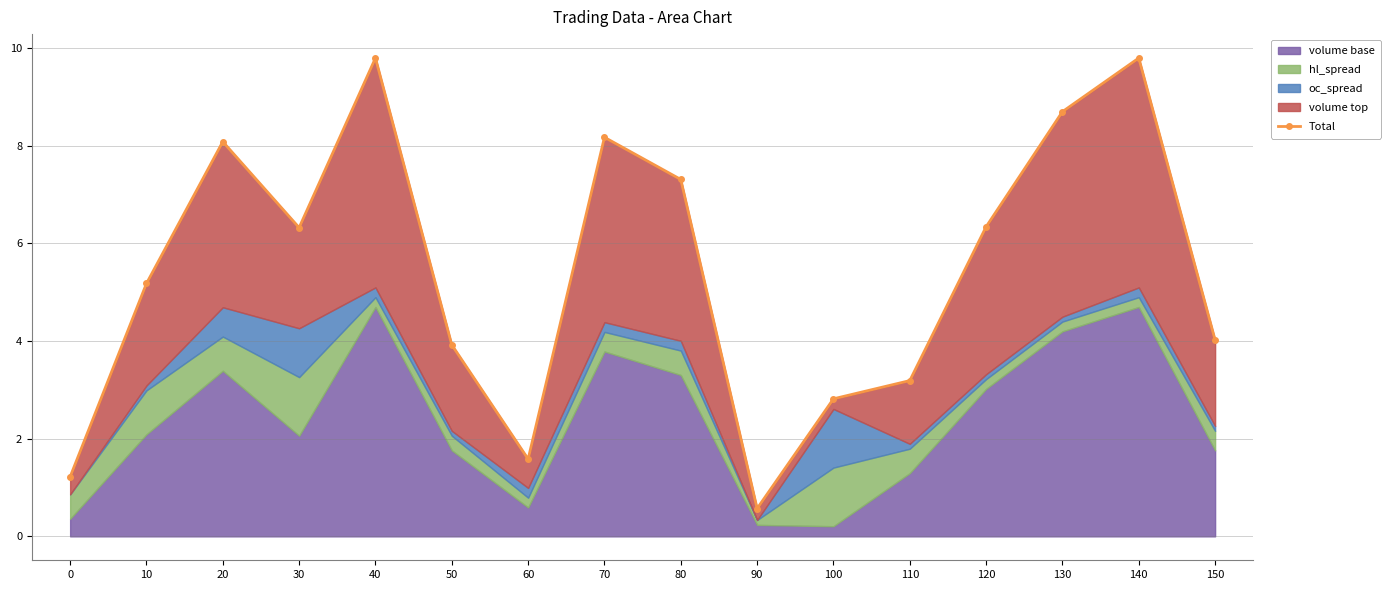

Is it true that the value at 0 is 1.2?

True